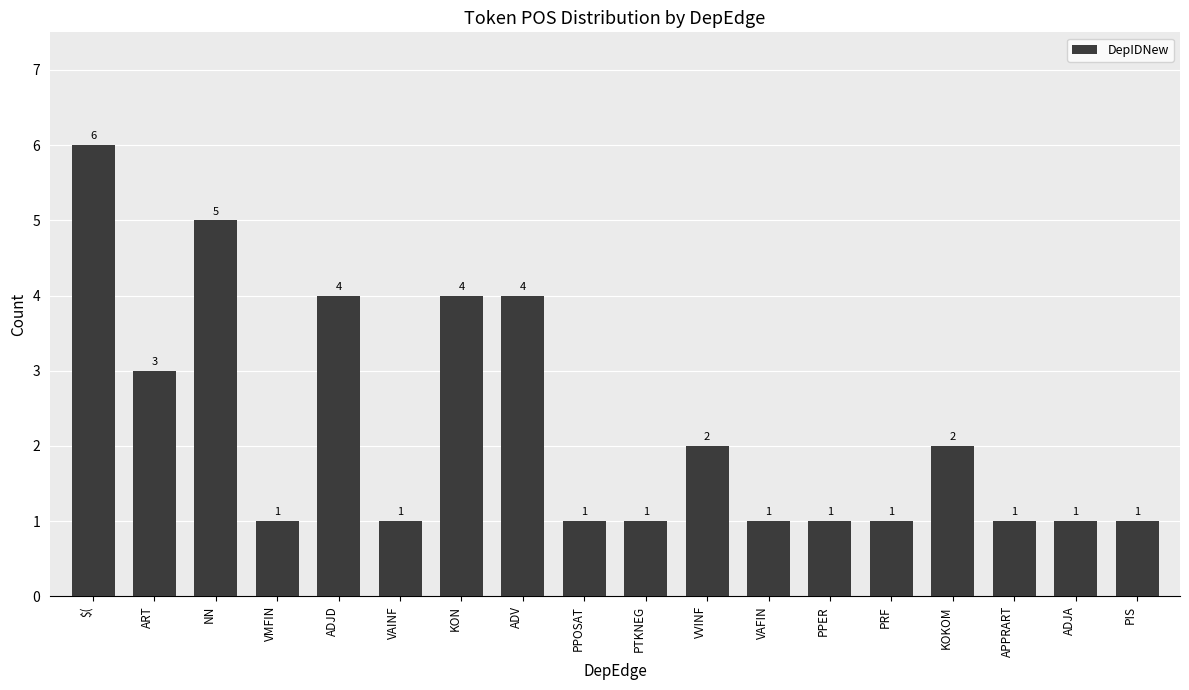

Count the number of data series in this chart.

1